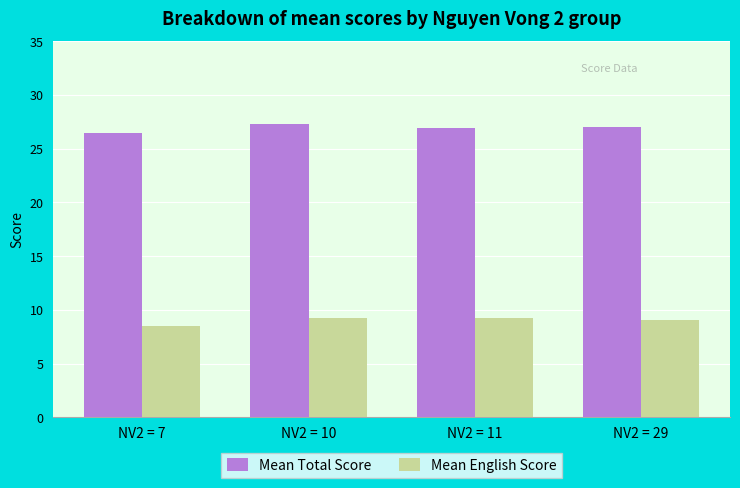

How many distinct data groups are displayed?

2